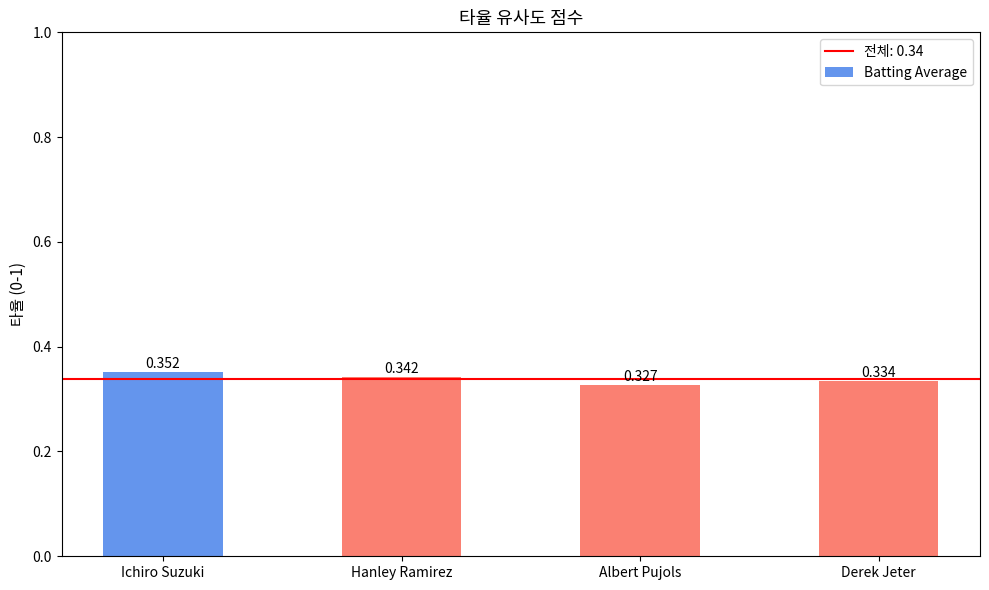

Between Albert Pujols and Hanley Ramirez, which is larger?

Hanley Ramirez